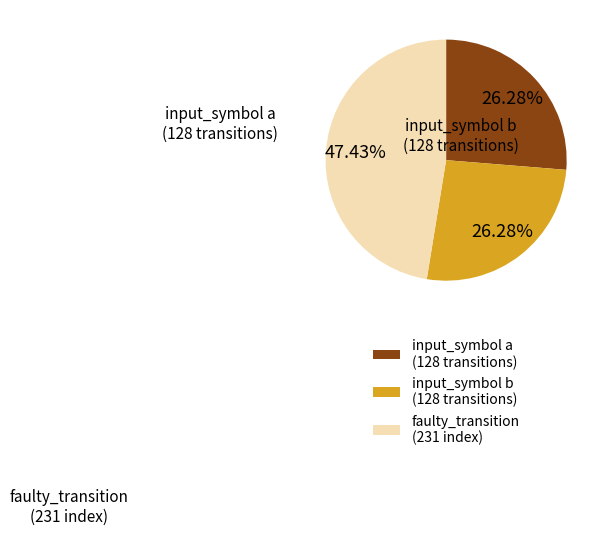

Count the number of slices in the pie.

3